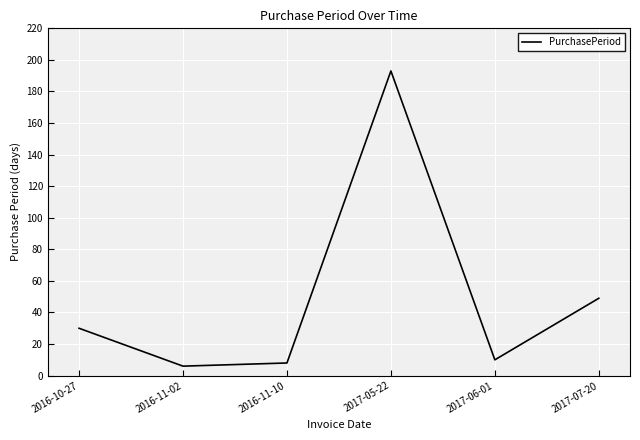

How many distinct data groups are displayed?

1